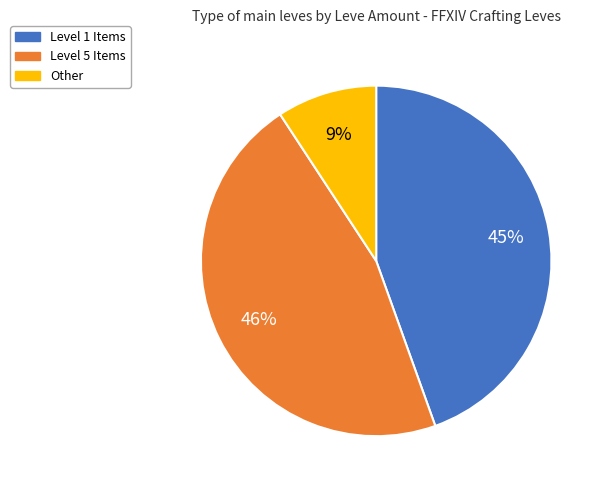

Does any single category account for the majority?

No